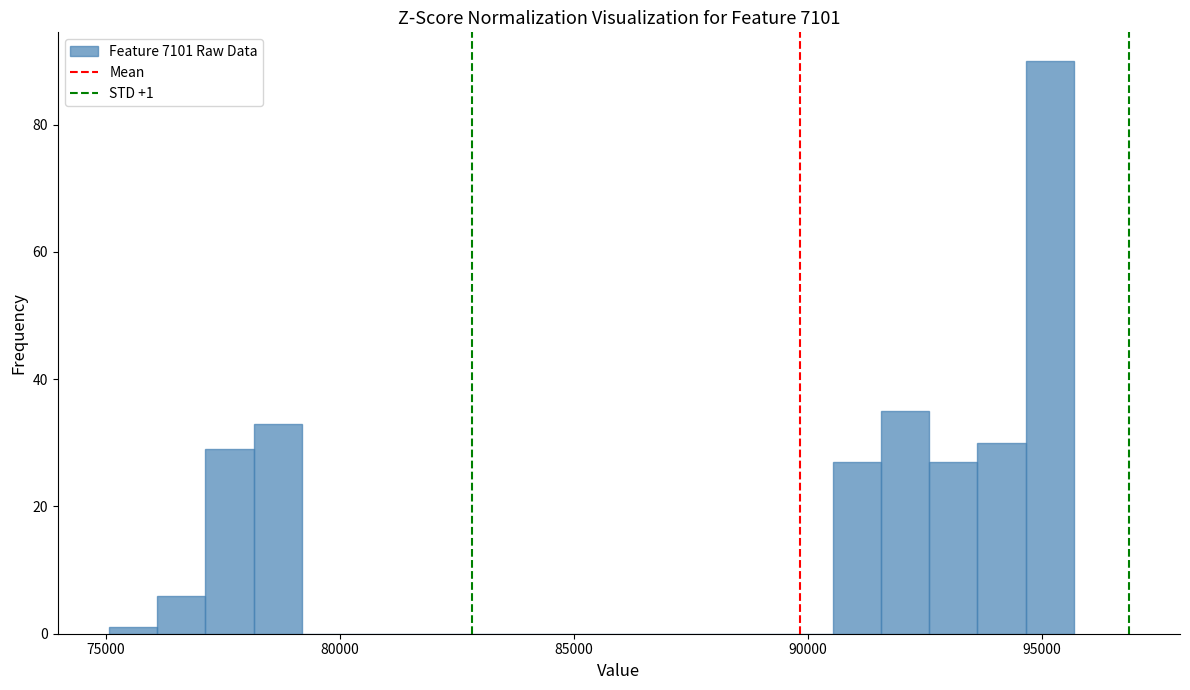

Around what value on the x-axis is the tallest bar? Give the approximate position of its centre, as read against the axis.

95000